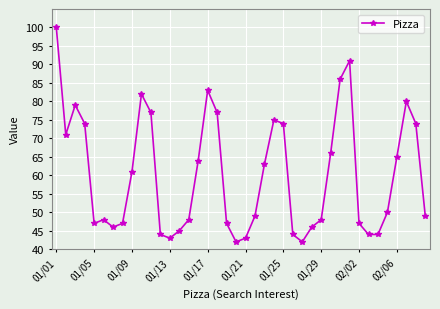

Is this an area chart (filled region under the line)?

No